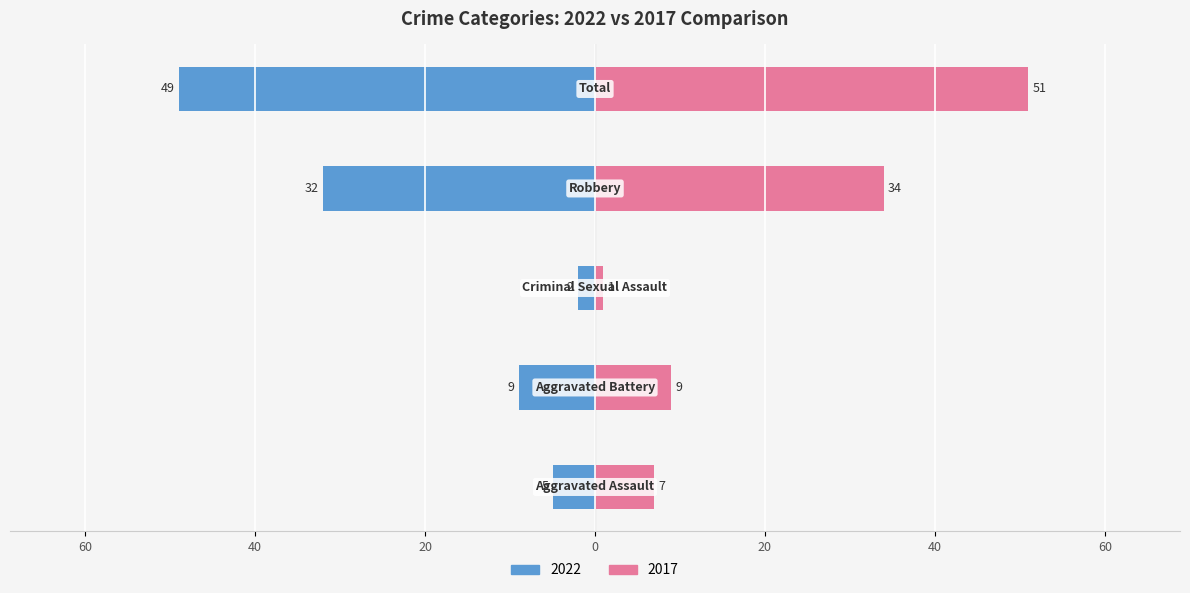

Read the 2017 value at Robbery, to the nearest 5.

35